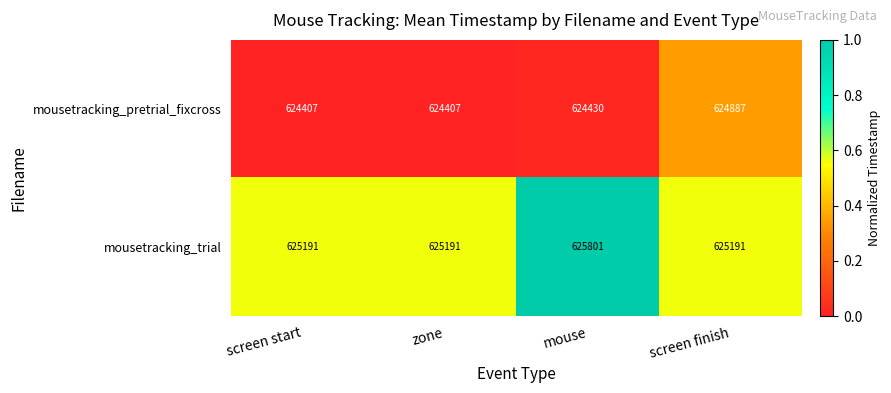

Which series has the widest spread of values?

mousetracking_trial